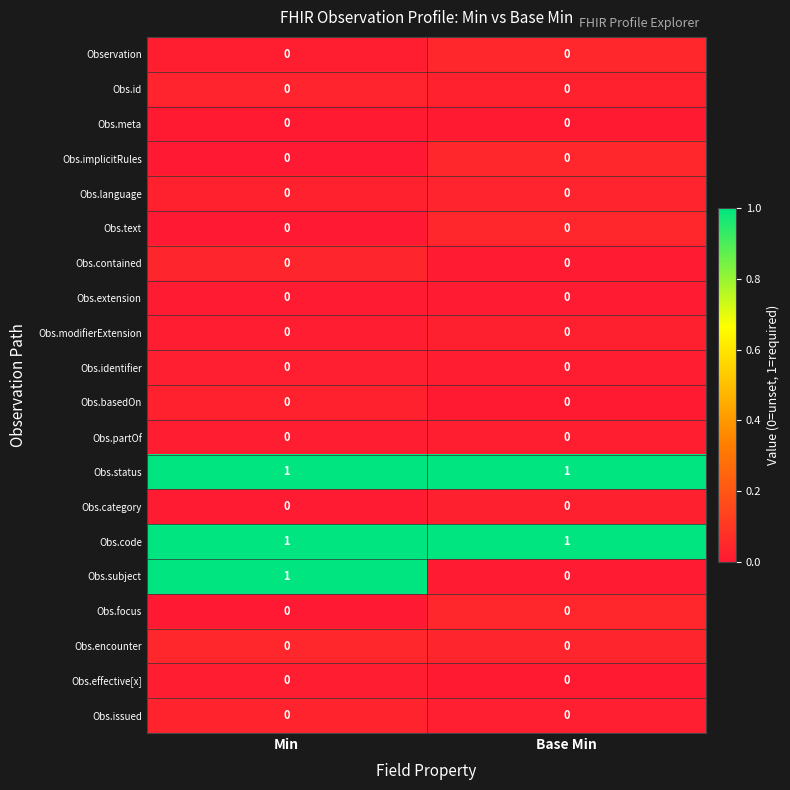

Between Min and Base Min, which series saw the biggest shift?

Obs.subject